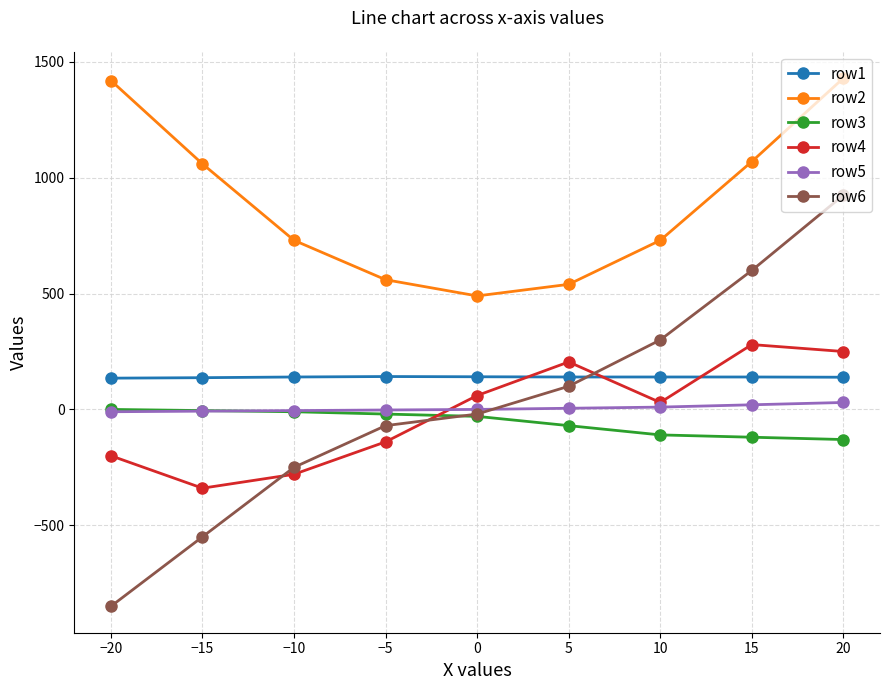

What is the greatest value displayed?

1430.0